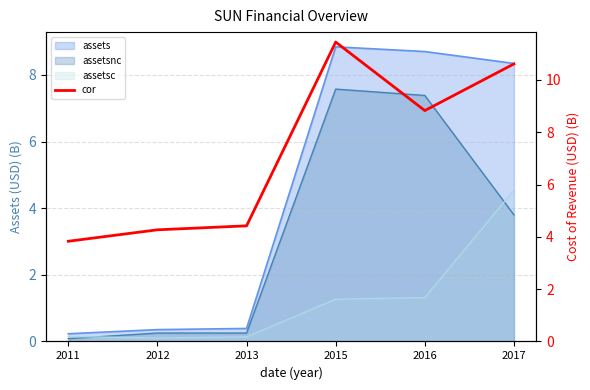

What is the sum of all values?

43.4